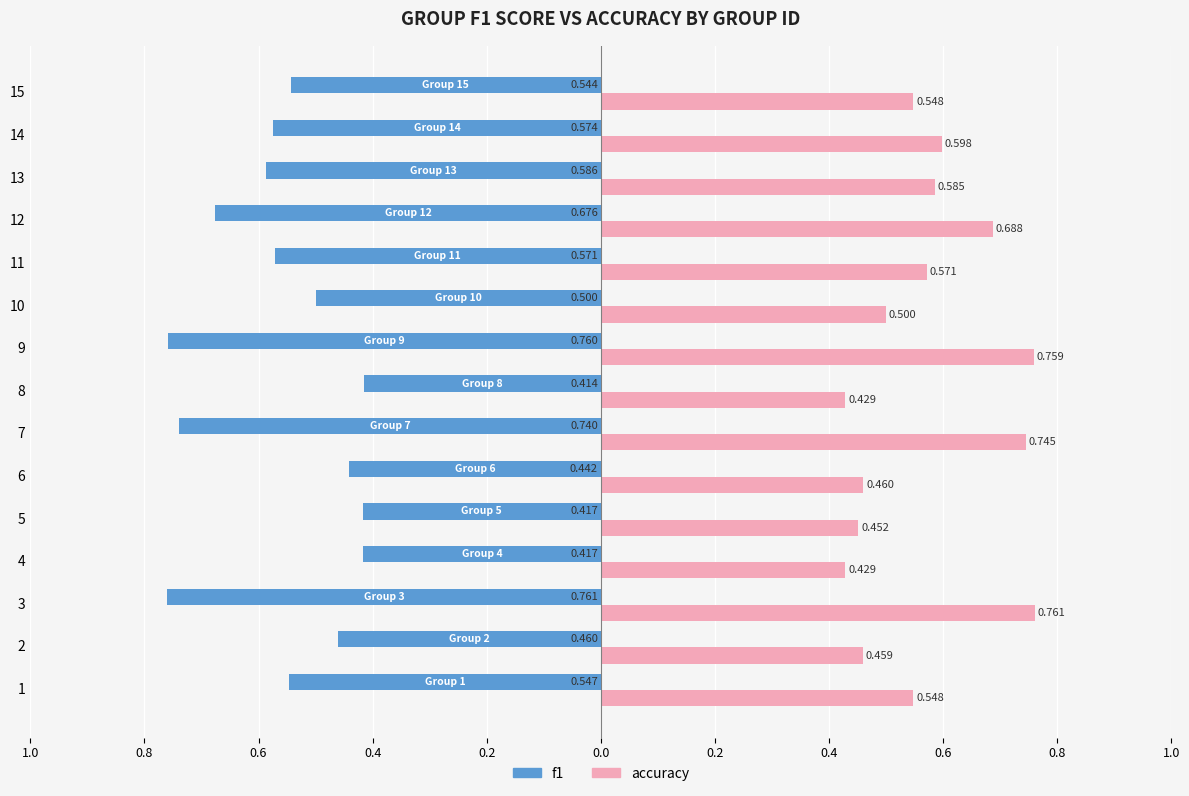

How many bars are there in total?

30